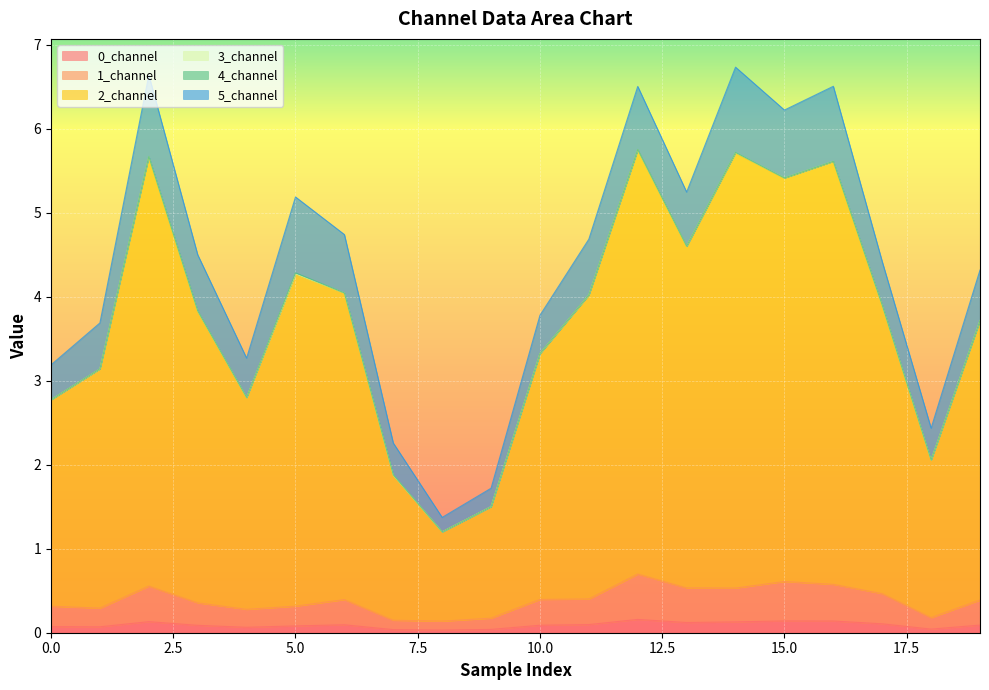

List the labels in order of 2_channel value, smallest first.

8, 9, 7, 18, 0, 4, 1, 10, 19, 17, 3, 11, 6, 5, 13, 15, 12, 16, 2, 14